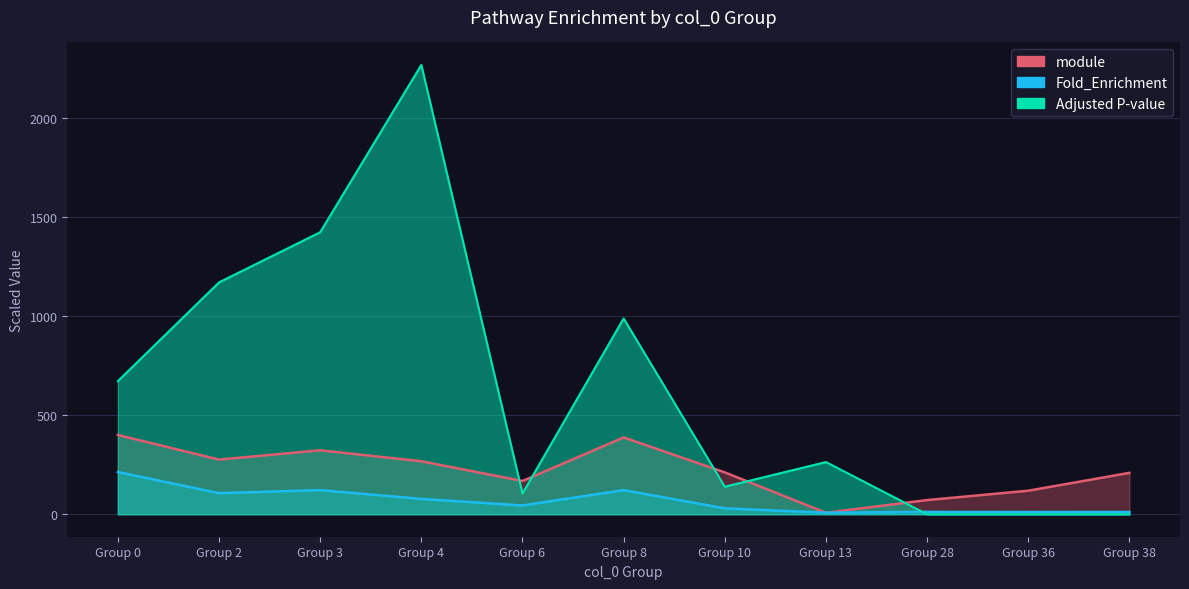

Rank the series by their average value, from highest to lowest.

Adjusted P-value_scaled, module, Fold_Enrichment